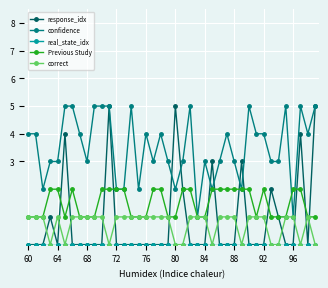

Which series has the largest total across all categories?

confidence